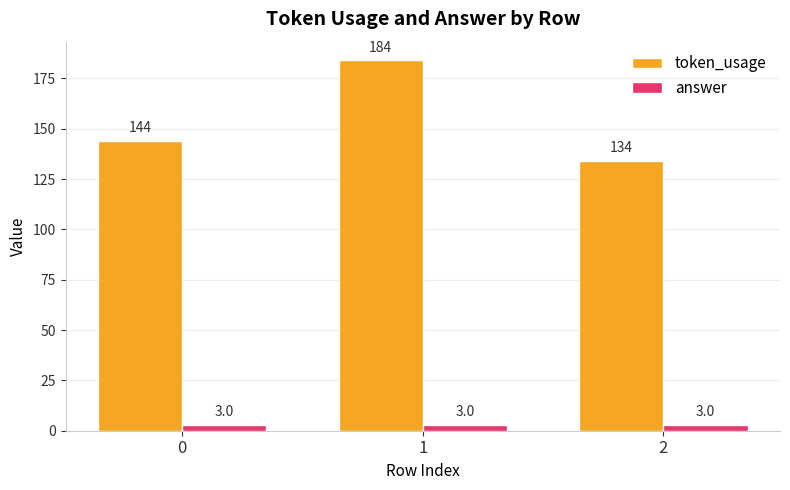

The token_usage series shows 68 at 0. True or false?

False